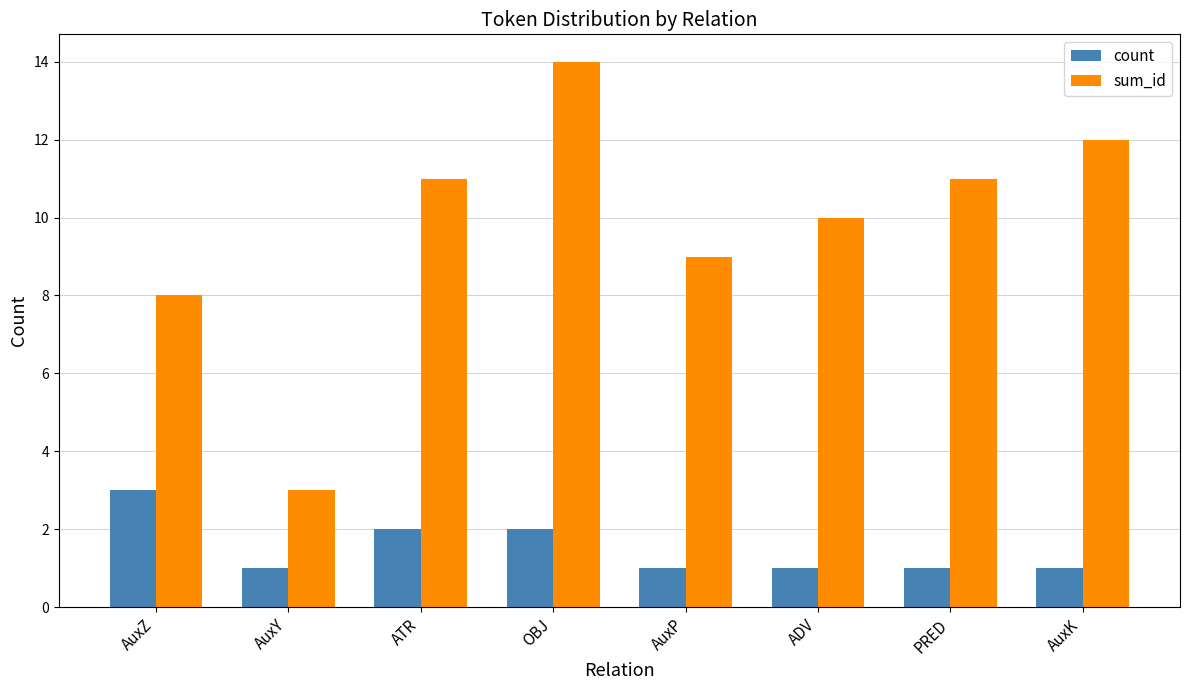

What position from the right is AuxZ?

8